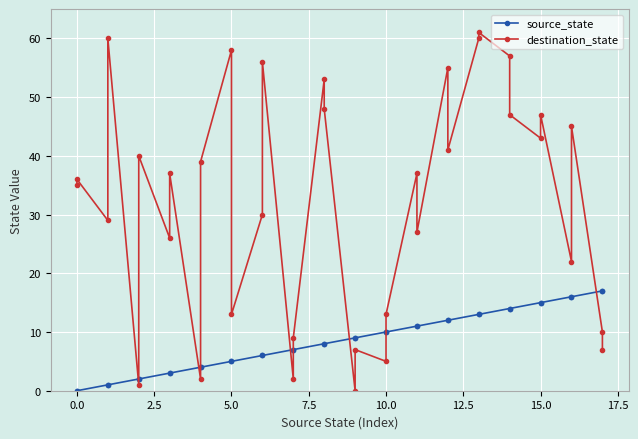

Which series has the largest range (max minus min)?

destination_state